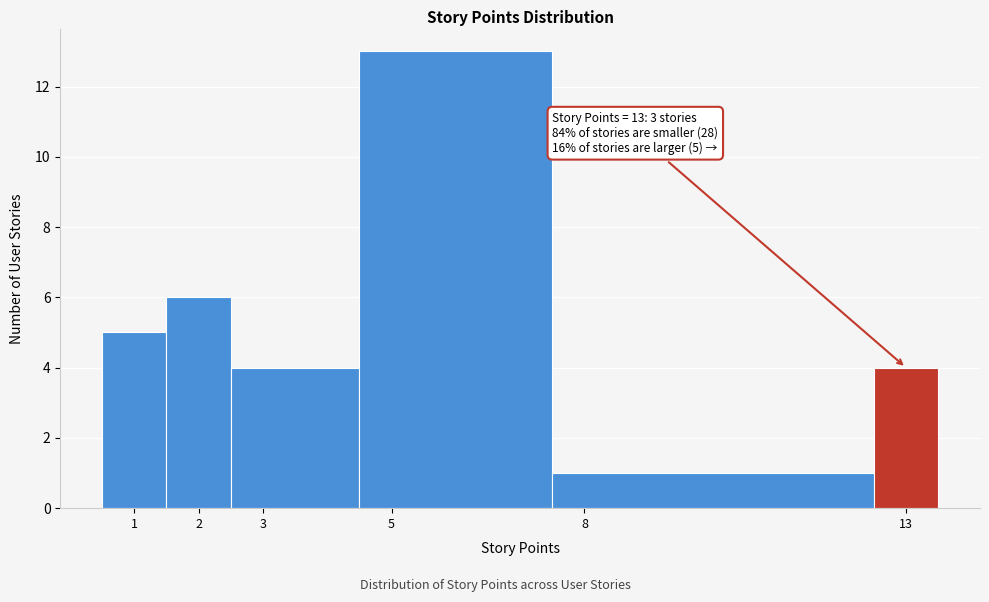

Over which range of the x-axis is the bar tallest?

4.5 to 7.5